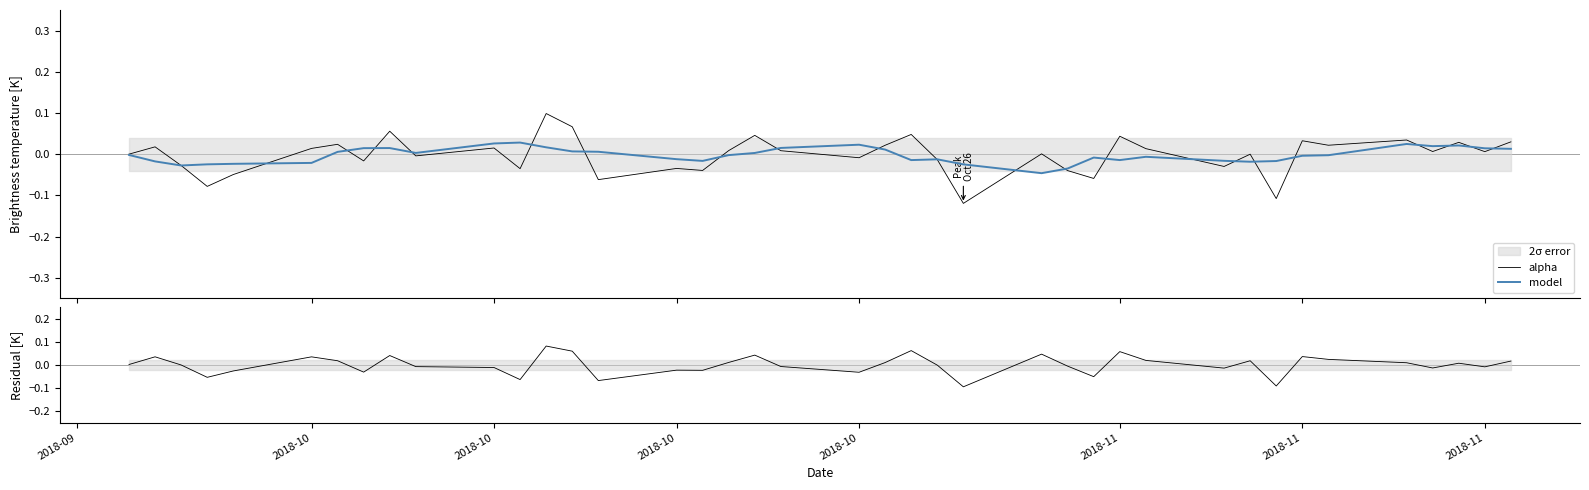

How many intersections are there between Residual and alpha?

5